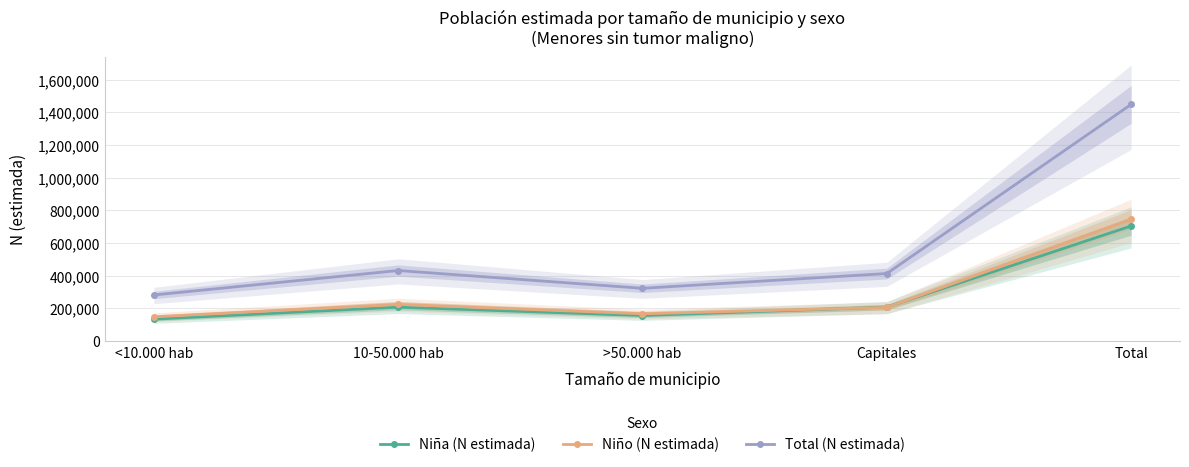

In Total (N estimada), how many points are lower than both neighbors (excluding endpoints)?

1